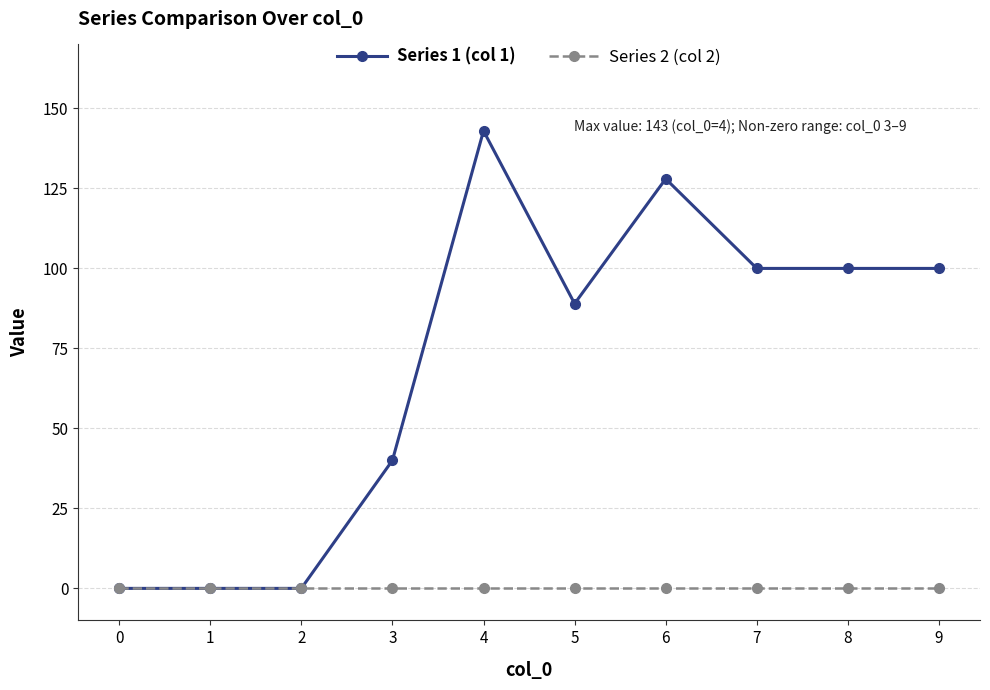

What is the maximum value for Series 1 (col 1)?

143